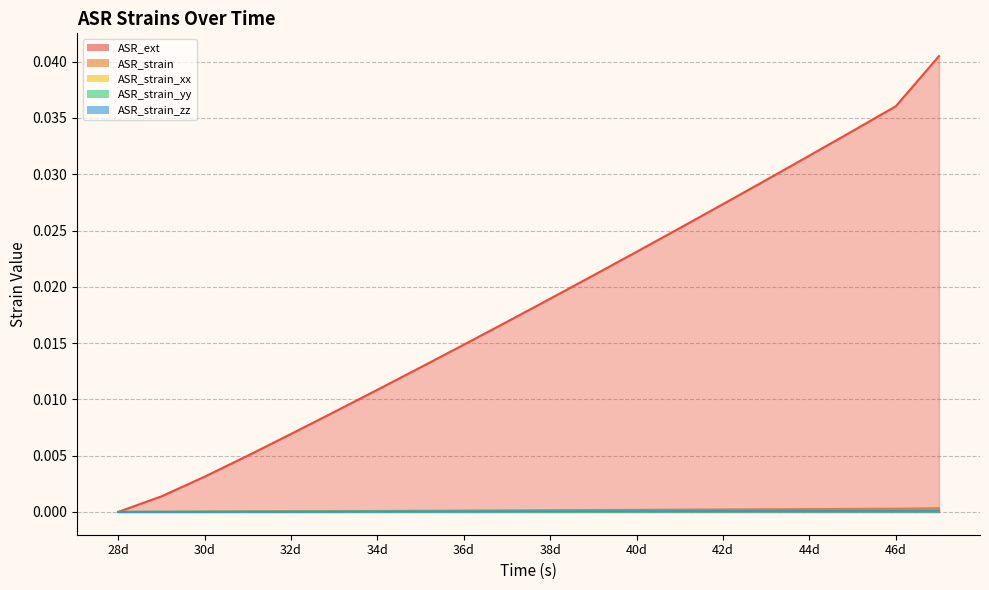

The value of ASR_strain_xx at 2851200 is 0.0. True or false?

False